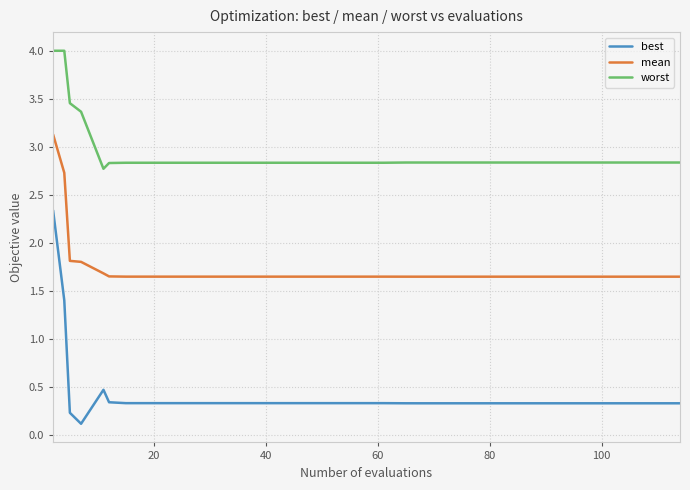

How many lines are shown in the chart?

3